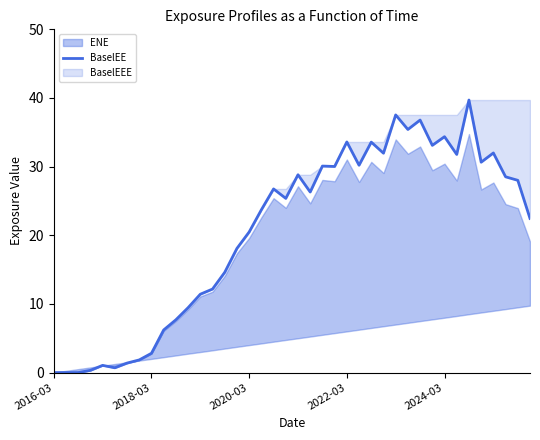

Where is the first local minimum?

5